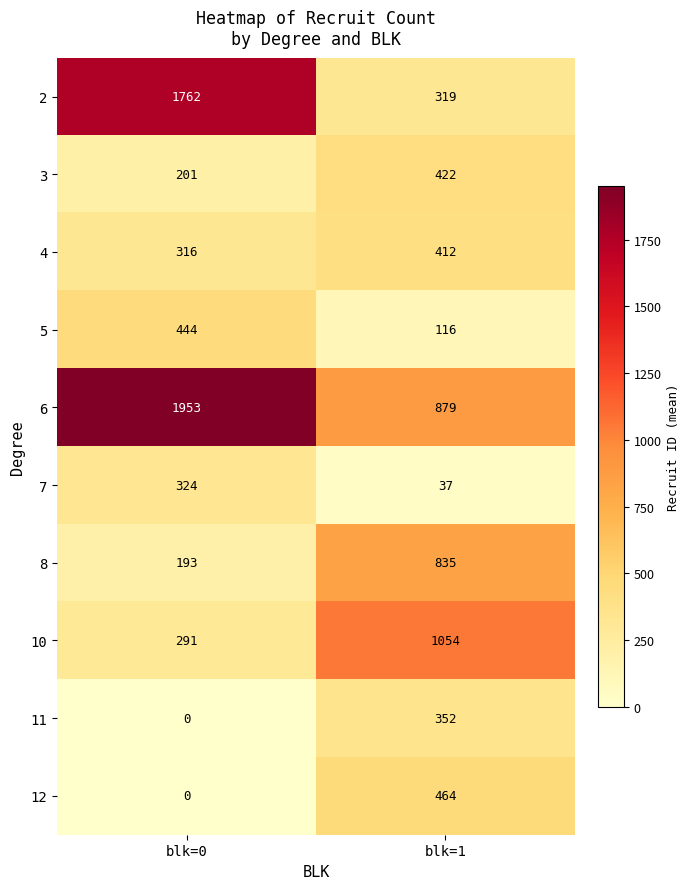

How many distinct data groups are displayed?

10